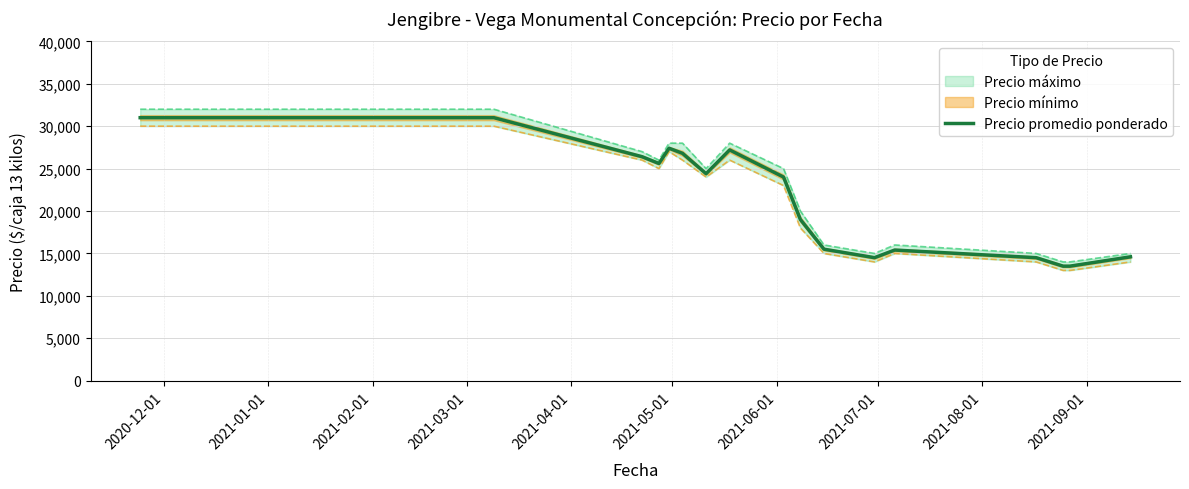

What is the minimum value shown in the chart?

13500